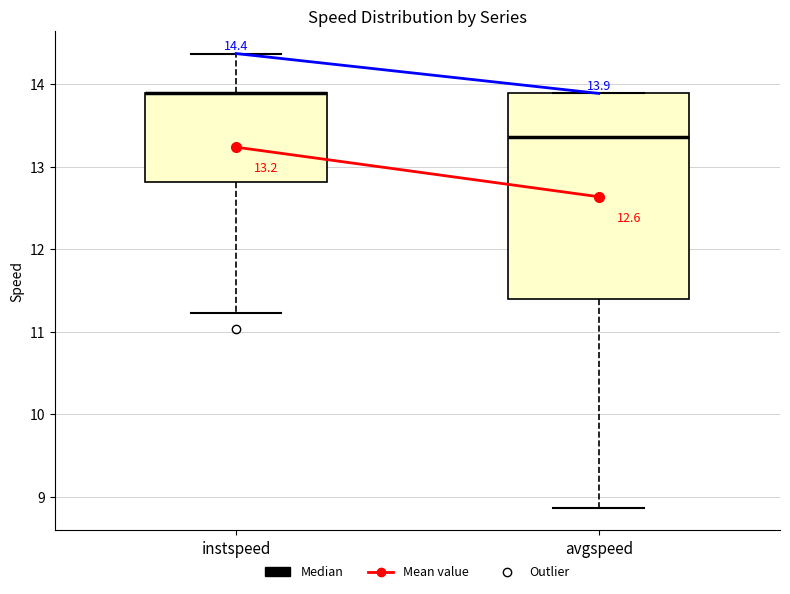

Which box is the tallest, from its lower edge to its upper edge?

avgspeed